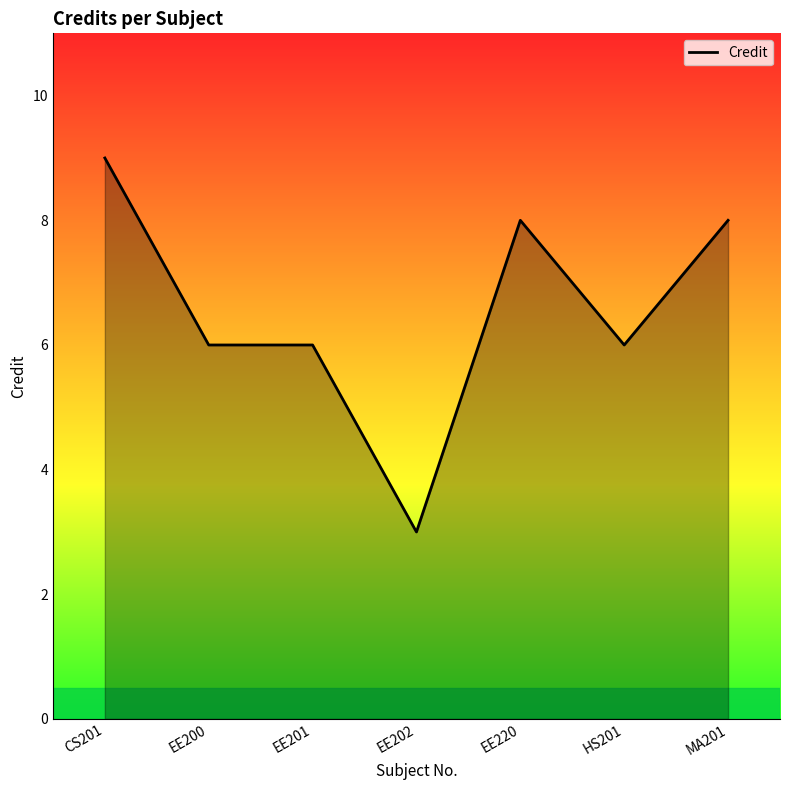

What position from the right is EE200?

6